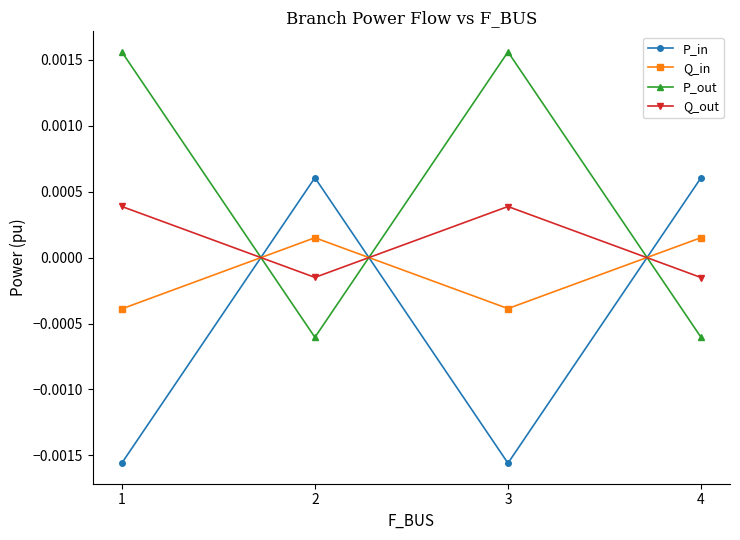

True or false: P_out and Q_out cross at least once.

True